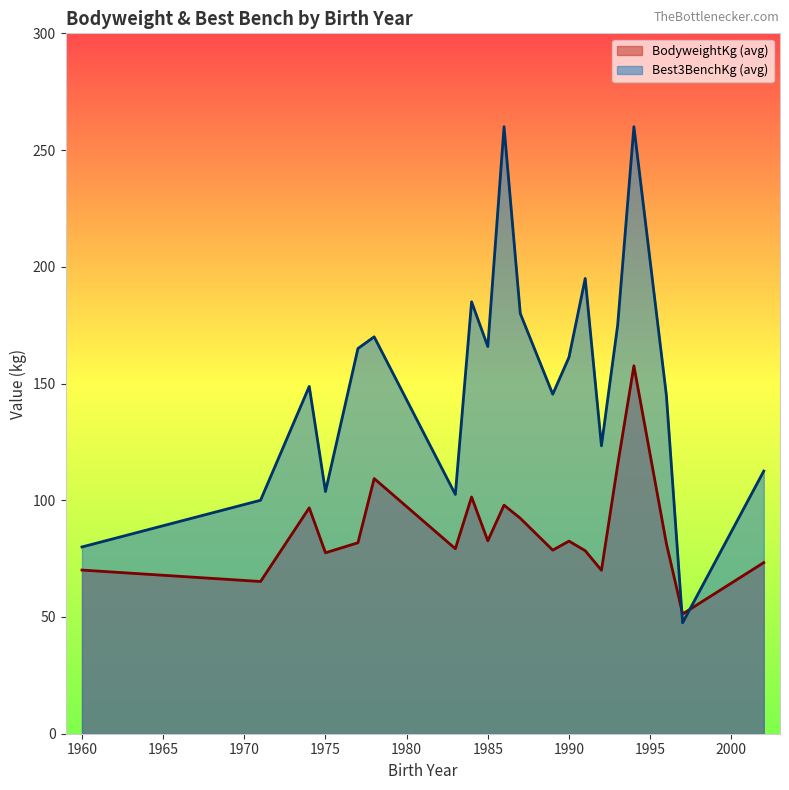

How many times do BodyweightKg and Best3BenchKg cross each other?

2